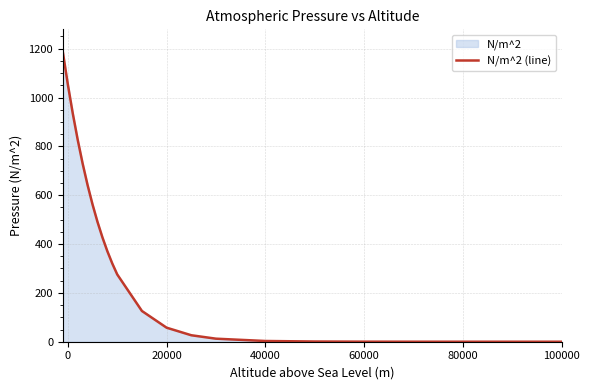

What is the difference between the maximum and minimum values?

1184.6